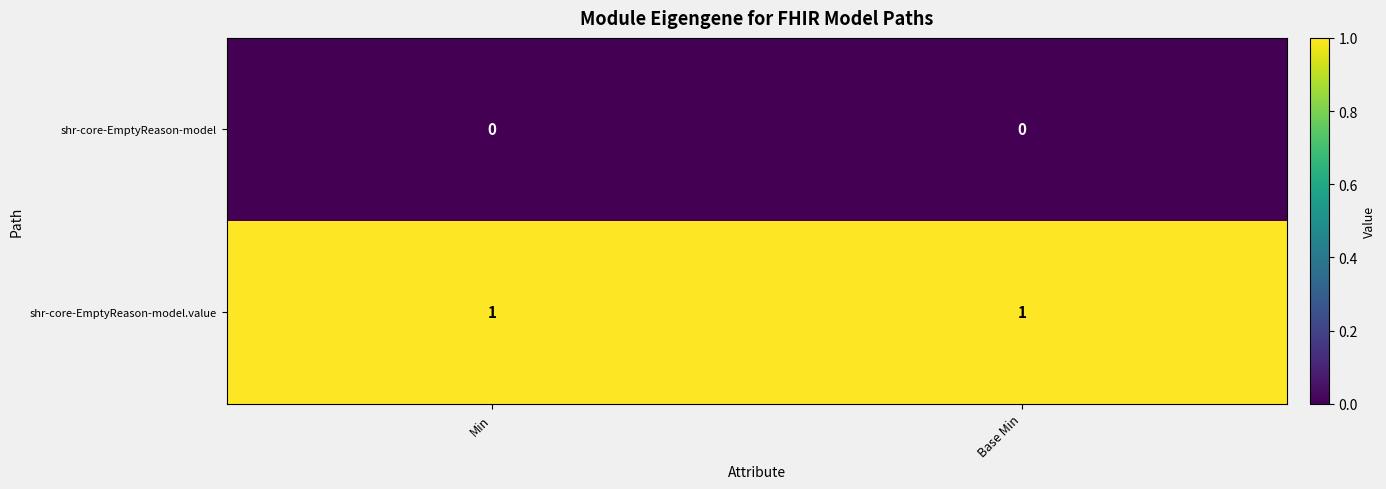

Rank the series at Base Min from lowest to highest value.

shr-core-EmptyReason-model, shr-core-EmptyReason-model.value